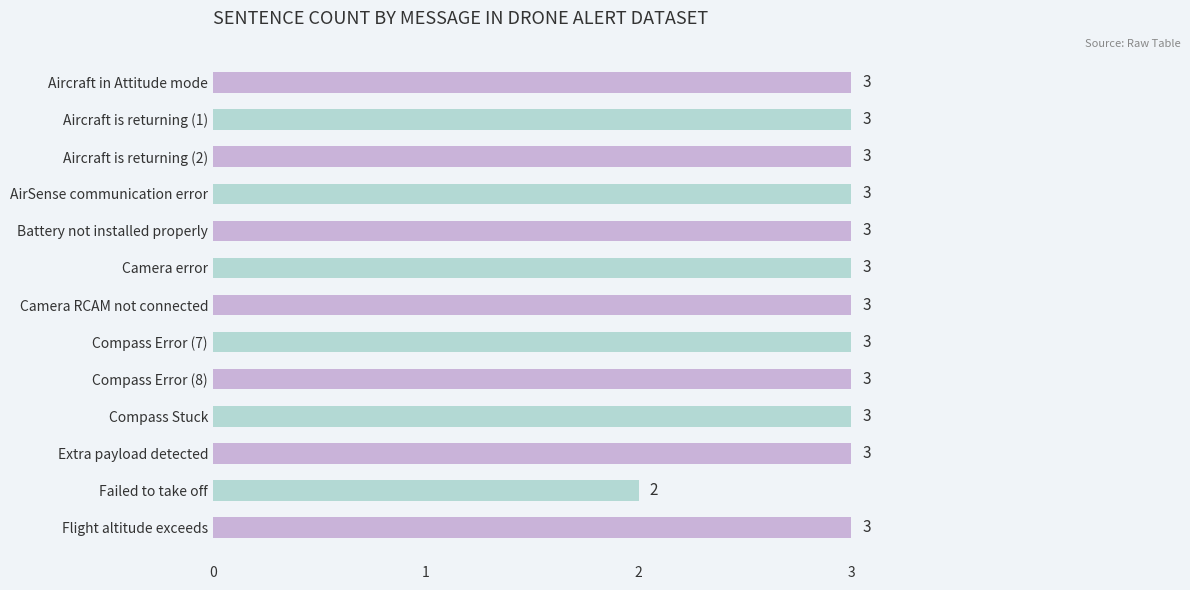

Reading top to bottom, extract all data points from this chart.

3	3	3	3	3	3	3	3	3	3	3	2	3